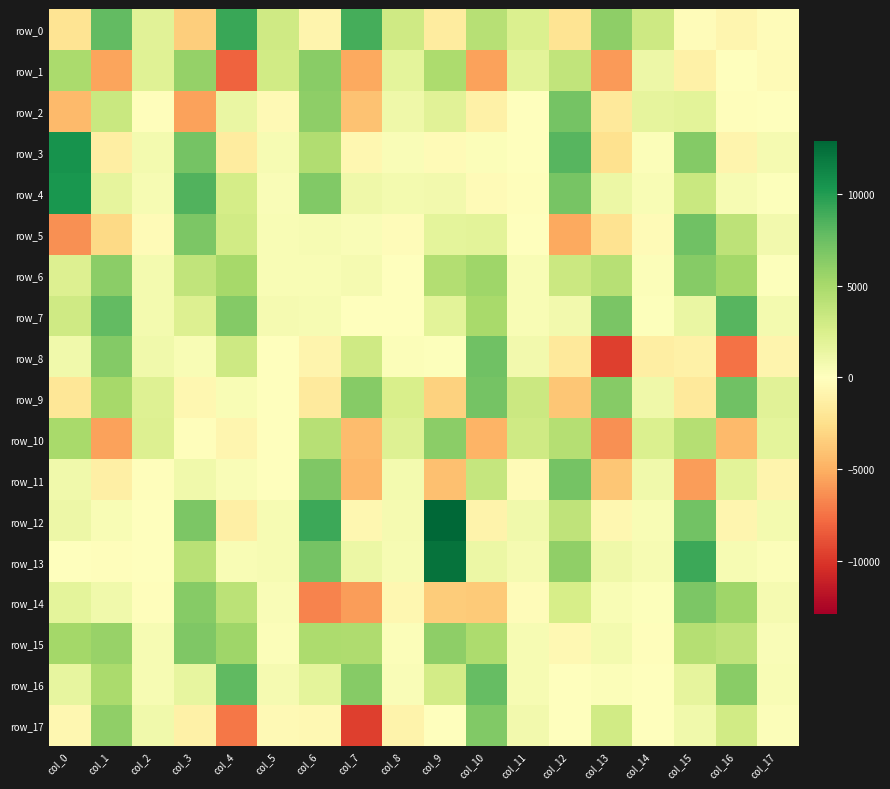

What is the total value across all series at col_8?

12636.8